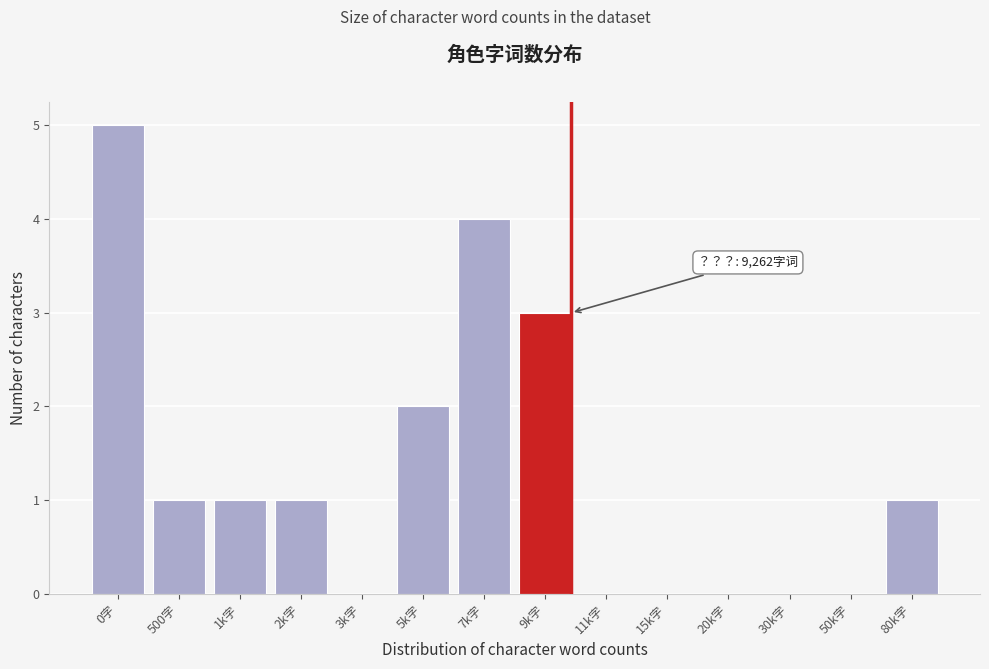

Reading left to right, extract all data points from this chart.

0字=5	500字=1	1k字=1	2k字=1	3k字=0	5k字=2	7k字=4	9k字=3	11k字=0	15k字=0	20k字=0	30k字=0	50k字=0	80k字=1